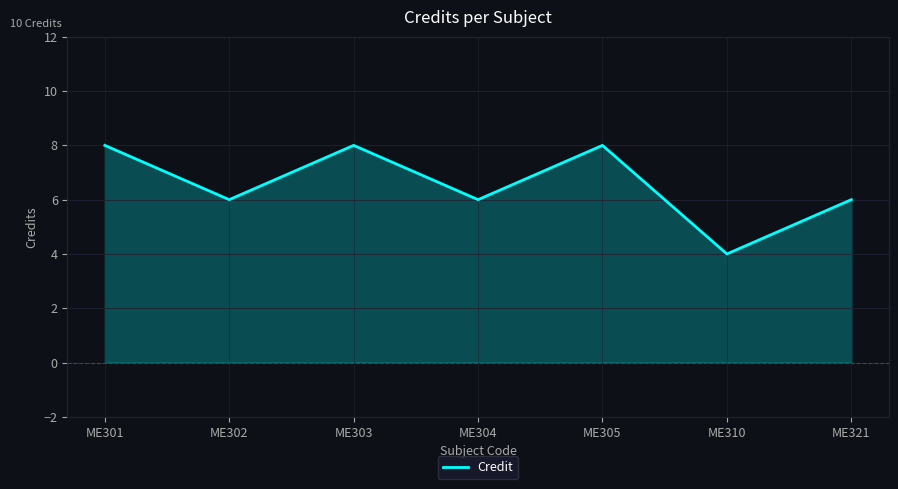

Which has a higher value, ME310 or ME305?

ME305